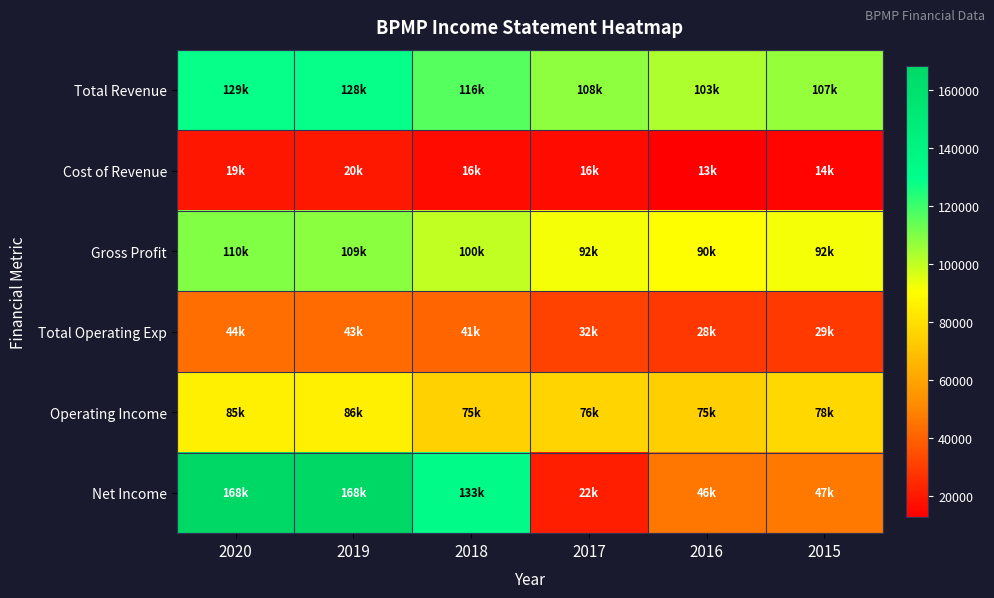

At how many categories does at least one series exceed 80230?

6